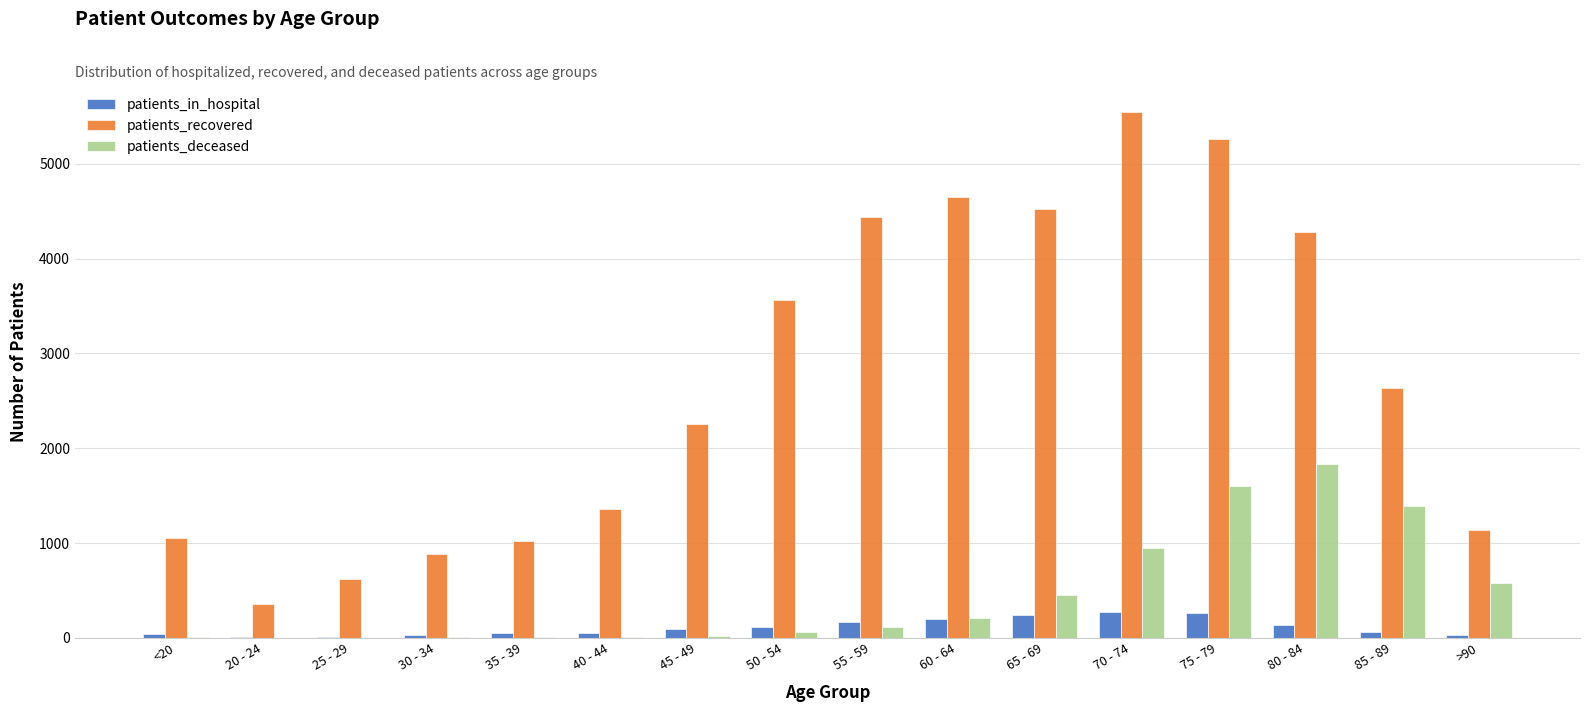

What is the maximum value shown in the chart?

5551